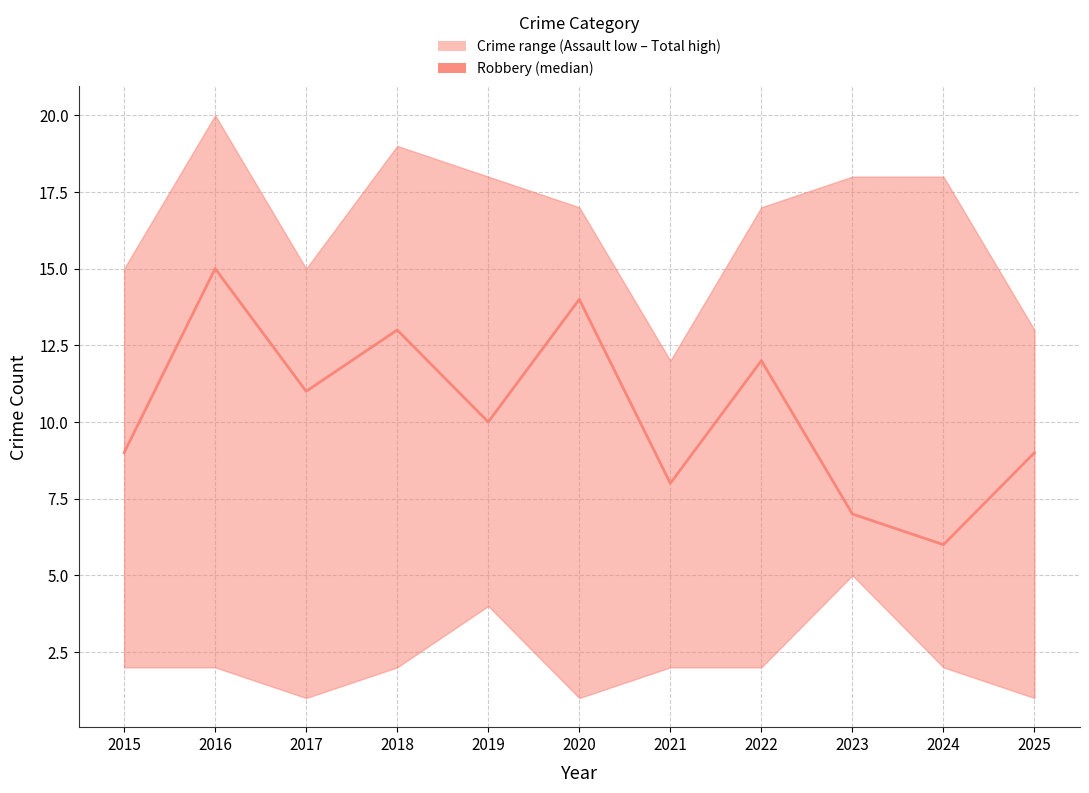

What is the ratio of the value at 2023 to the value at 2017?

0.6